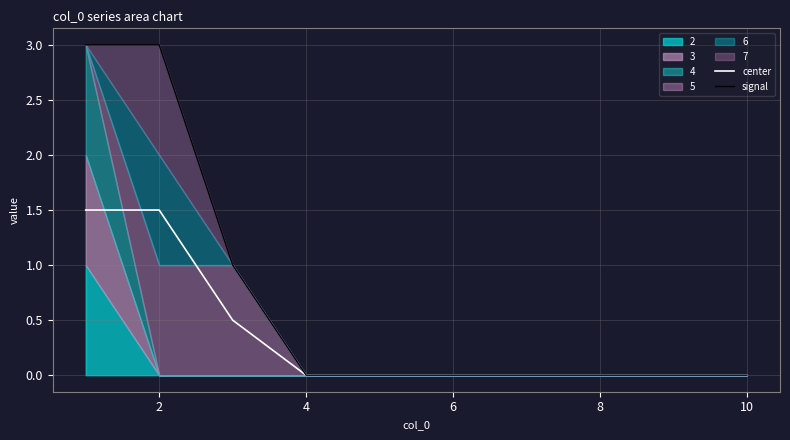

How many signal values are between 0 and 1?

8